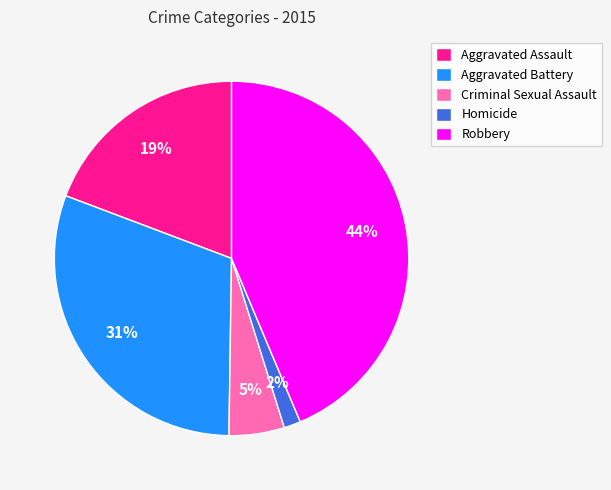

To the nearest percent, what is the combined percentage of Homicide and Criminal Sexual Assault?

7%